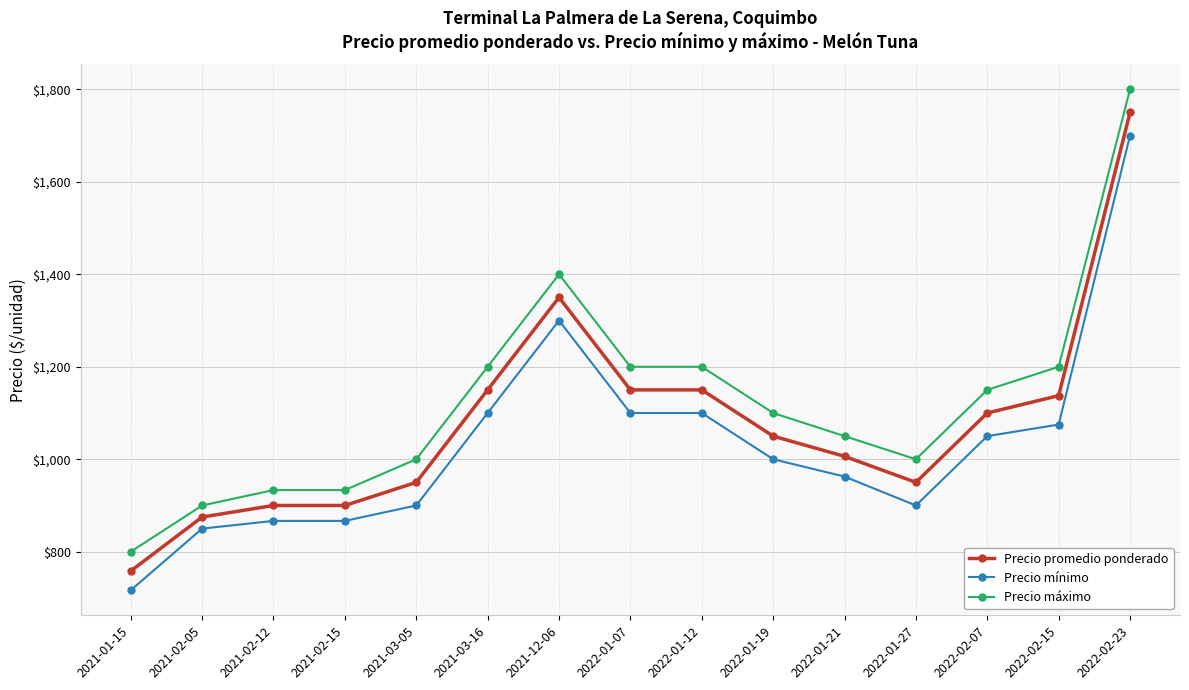

What is the total value across all series at 2021-02-15?

2700.0